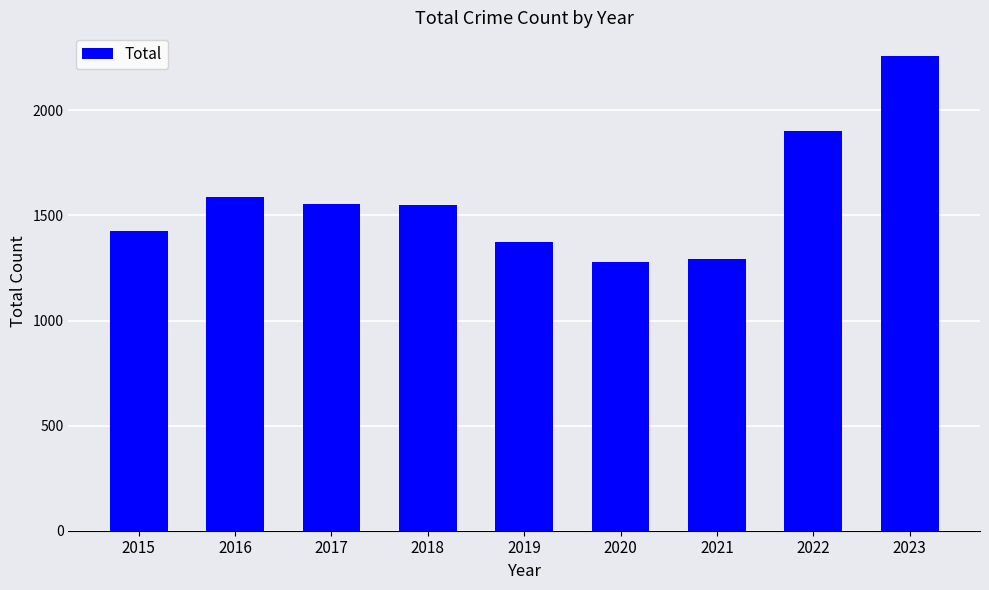

What is the change in value from 2018 to 2020?

-271